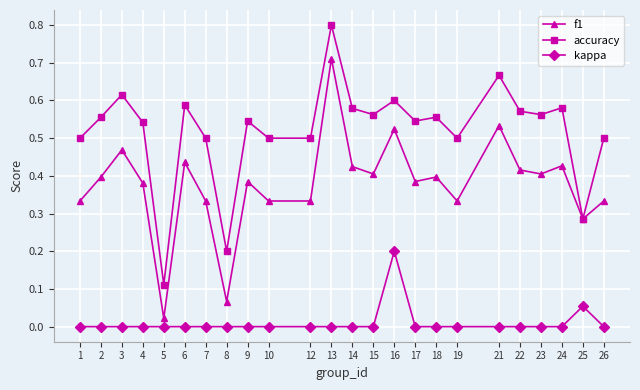

True or false: f1 and kappa cross at least once.

False